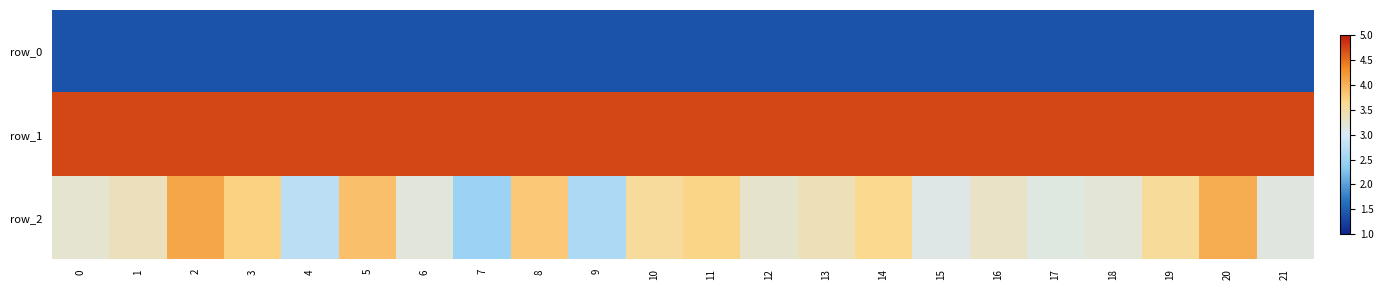

What is the minimum value shown in the chart?

1.4